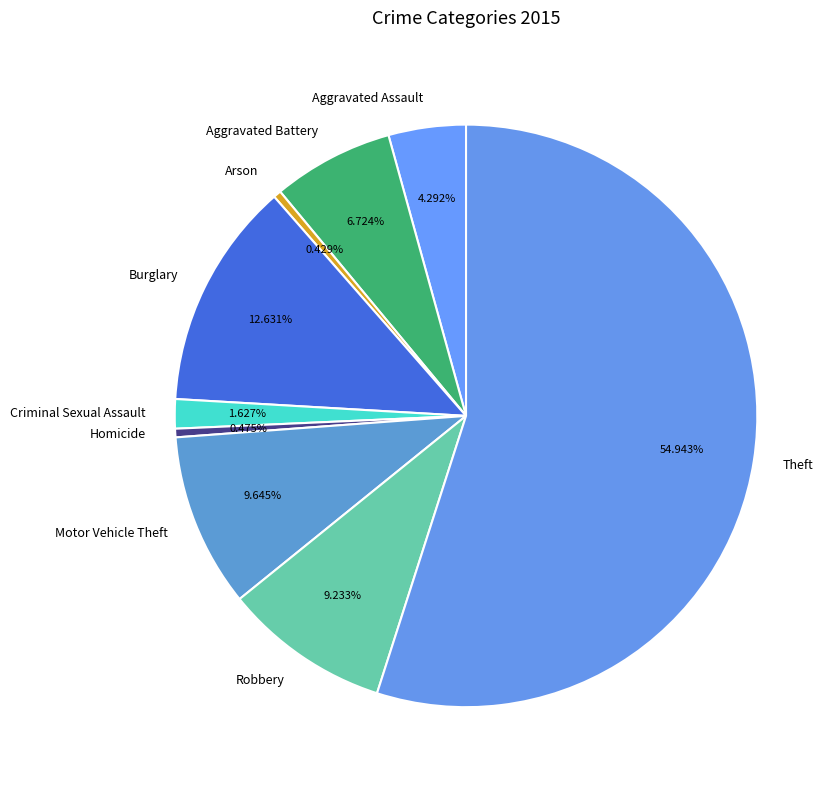

How many segments does this pie chart have?

9